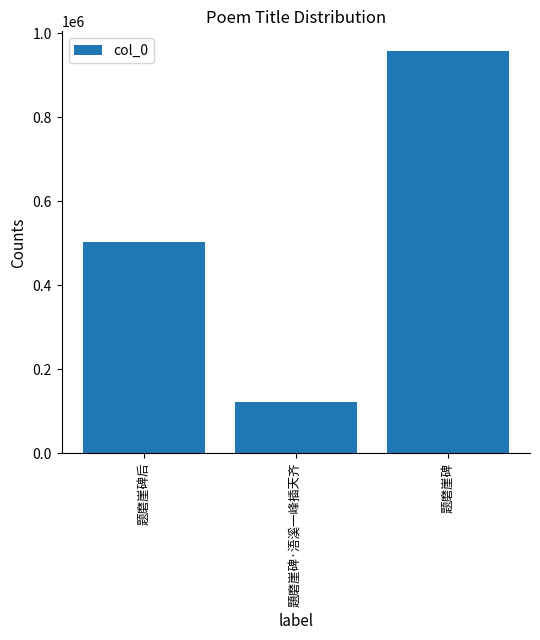

Which label corresponds to the largest value in the chart?

题磨崖碑